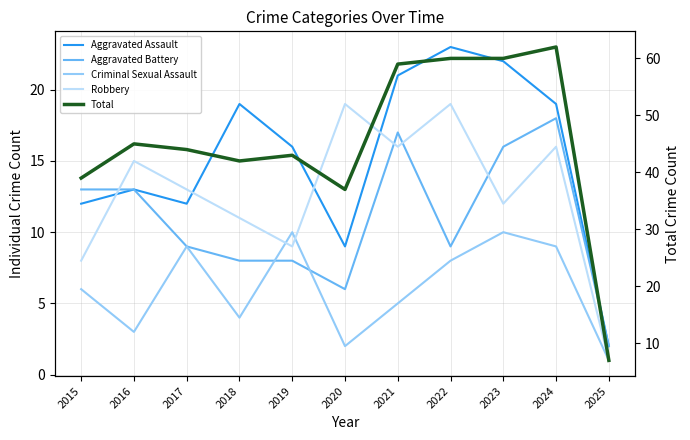

Is the value of Aggravated Battery at 2019 greater than the value of Criminal Sexual Assault at 2020?

Yes